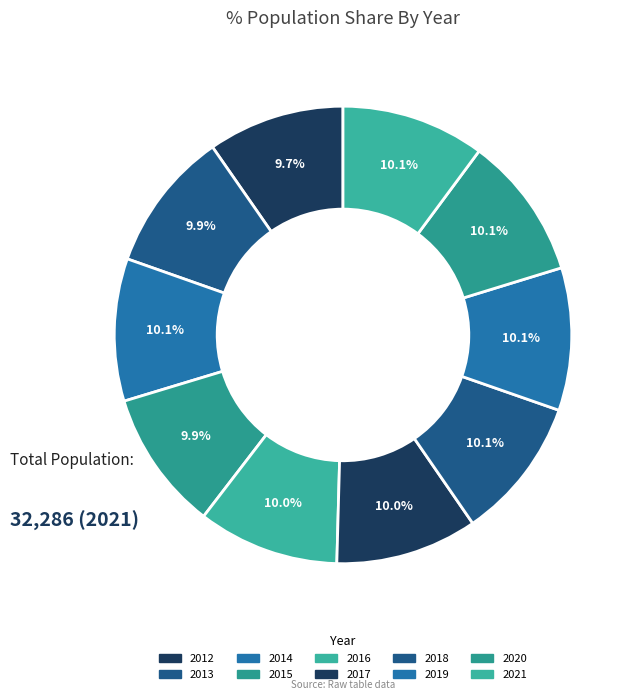

Count the number of slices in the pie.

10